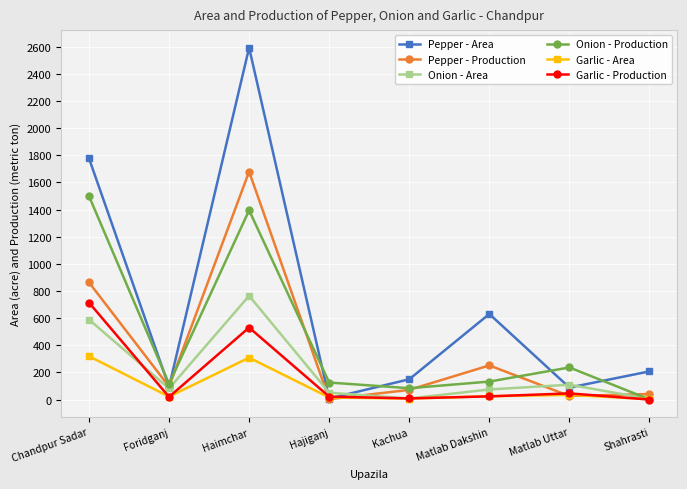

Count the number of categories in the chart.

8